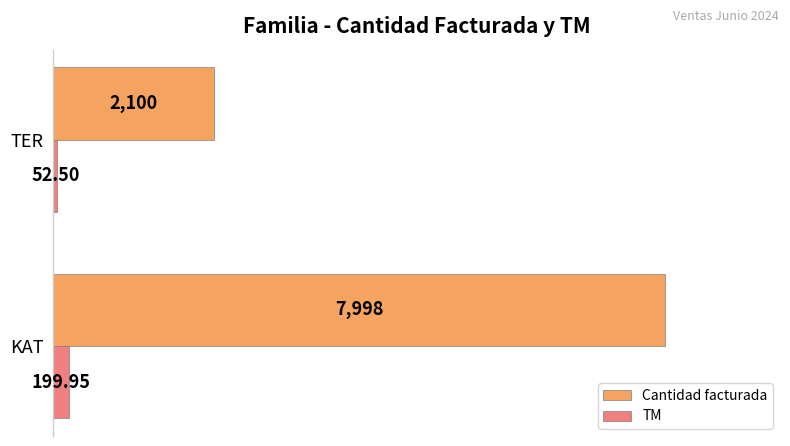

Where is TM nearest to the value 126?

TER